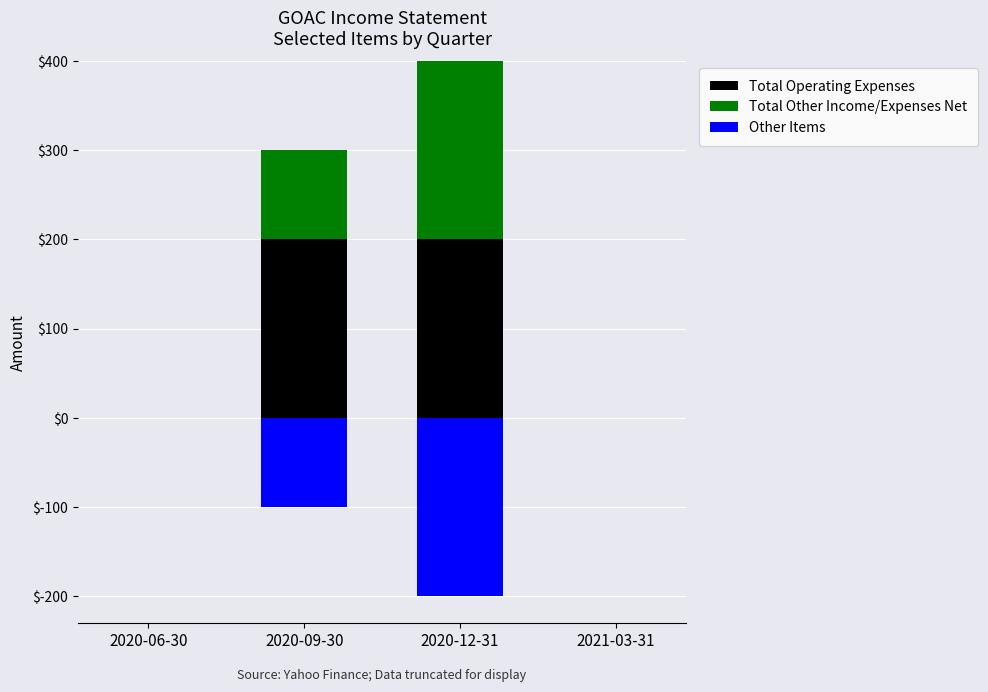

What is the label of the 1st bar from the left?

2020-06-30